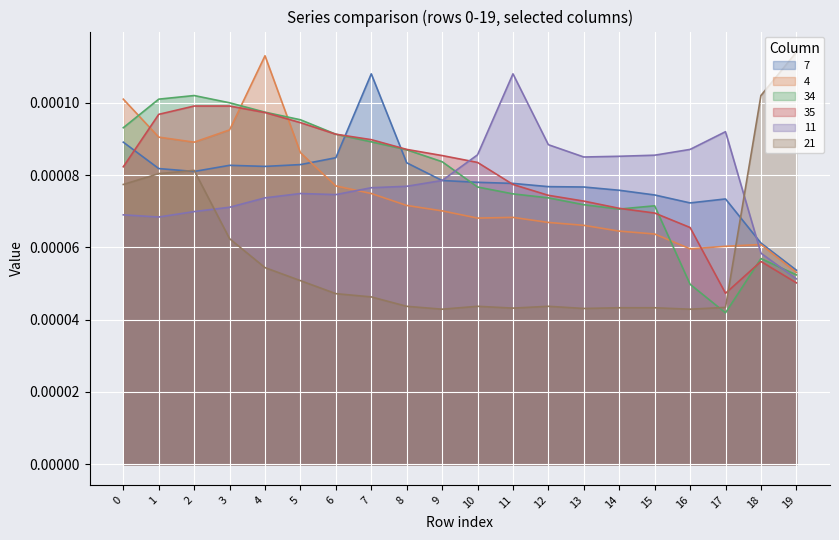

Between 4 and 10, which series saw the biggest shift?

4